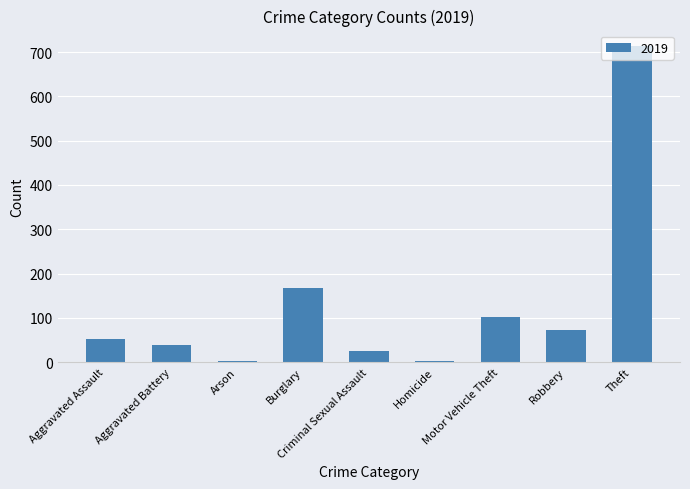

What is the greatest value displayed?

713